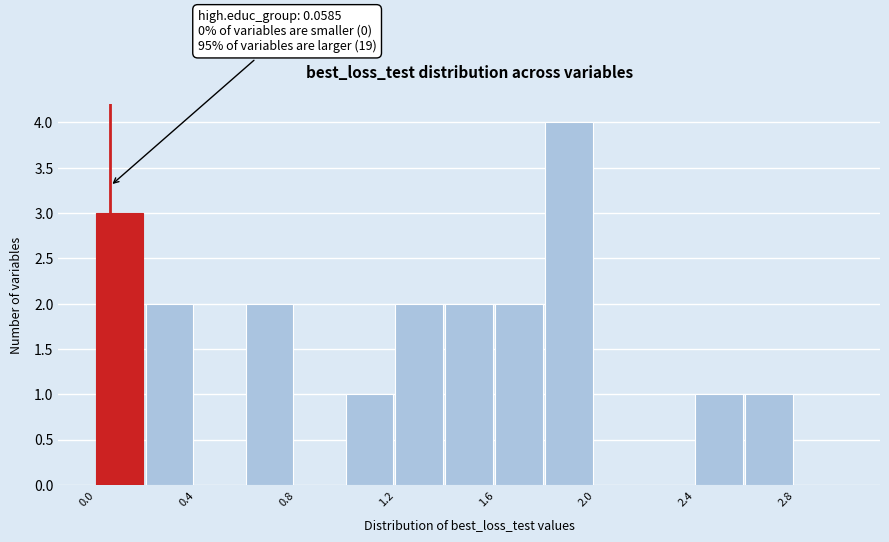

Over which range of the x-axis is the bar tallest?

1.8 to 2.0